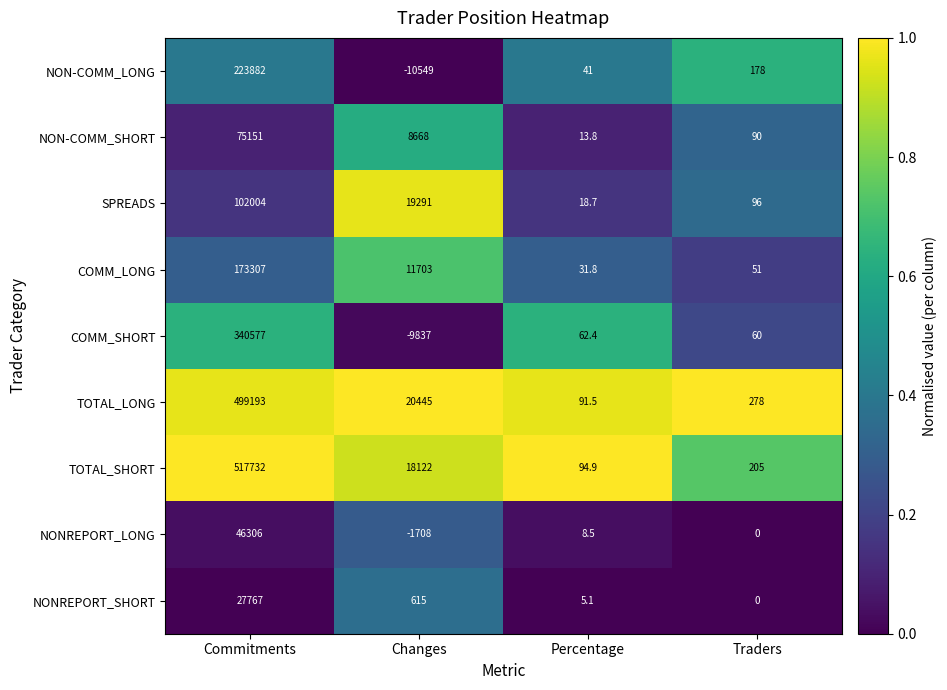

Which label corresponds to the largest value in the chart?

Commitments